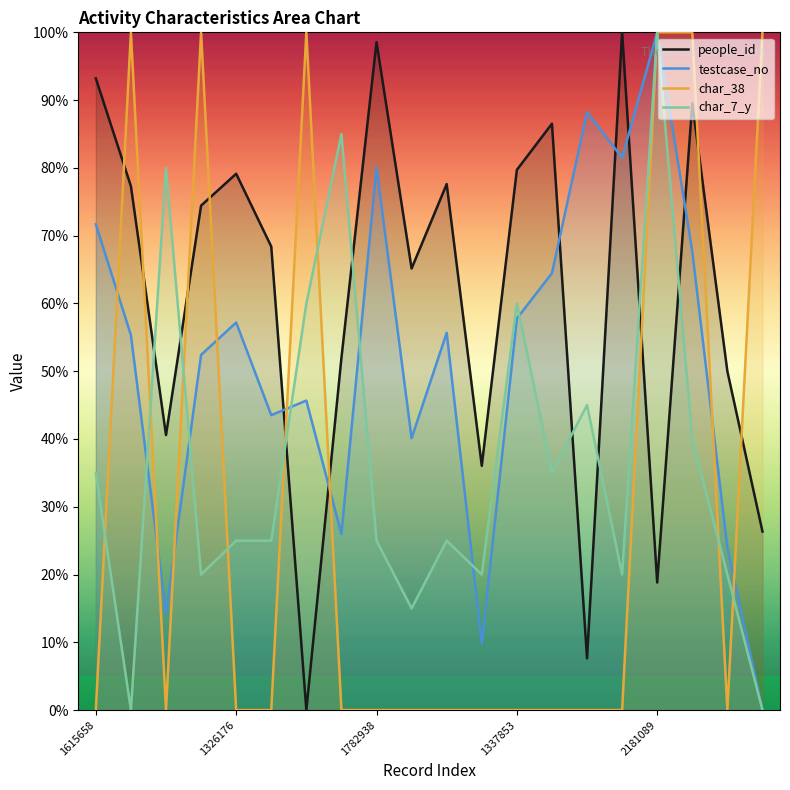

The testcase_no series shows 29.1 at 1337853. True or false?

False